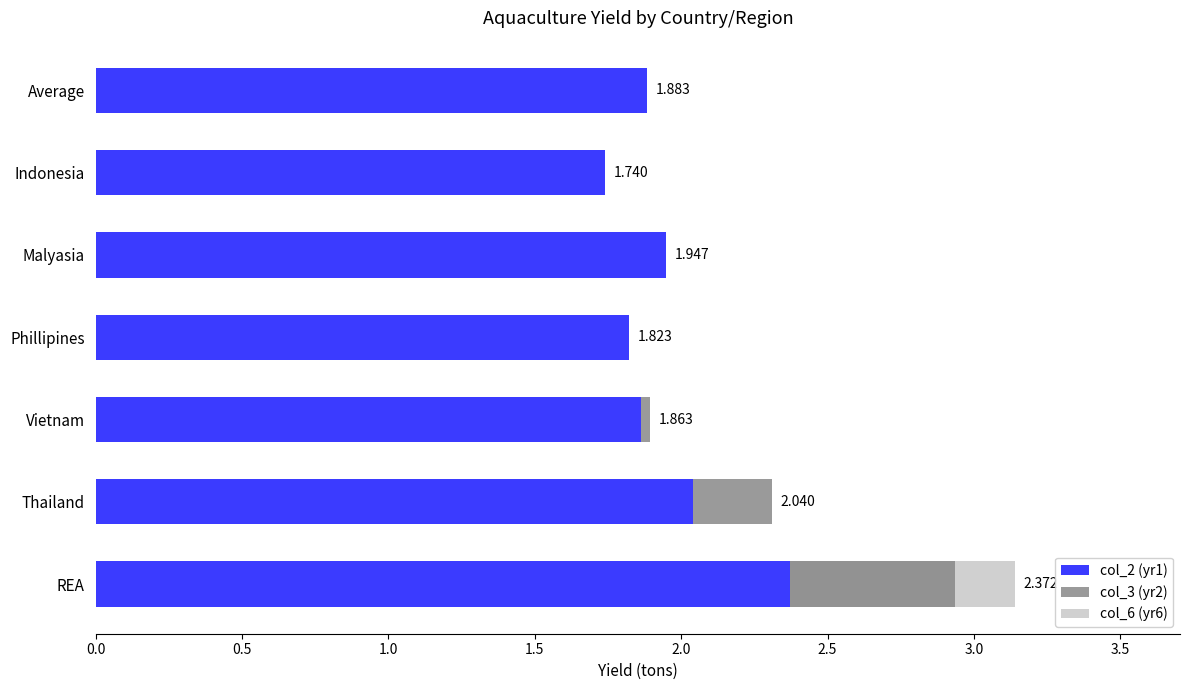

How many bars are there in each group?

3